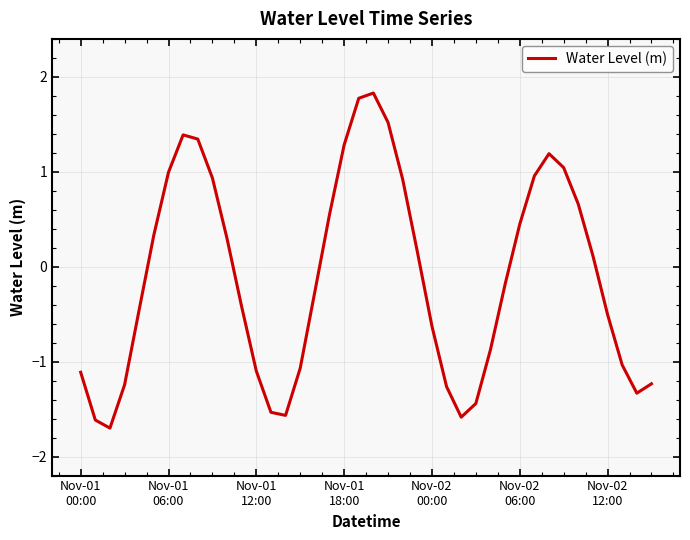

What is the difference between the second highest and minimum values?

3.5